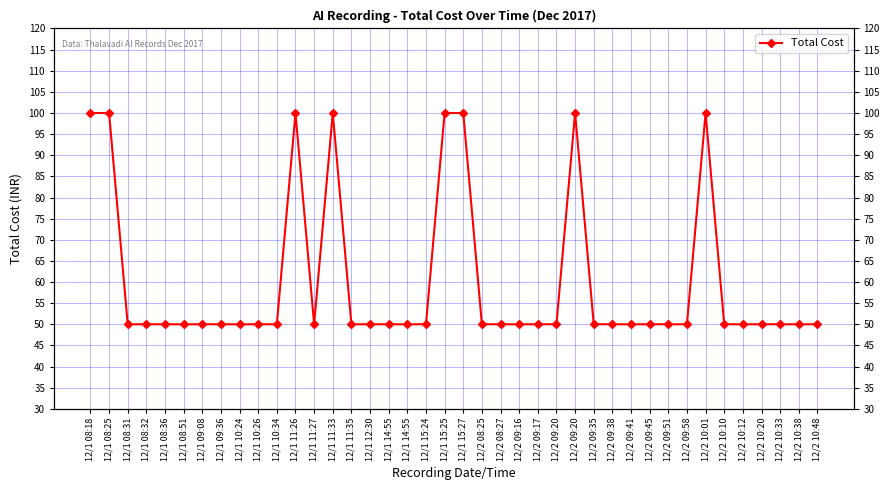

Which label corresponds to the largest value in the chart?

12/1 08:18